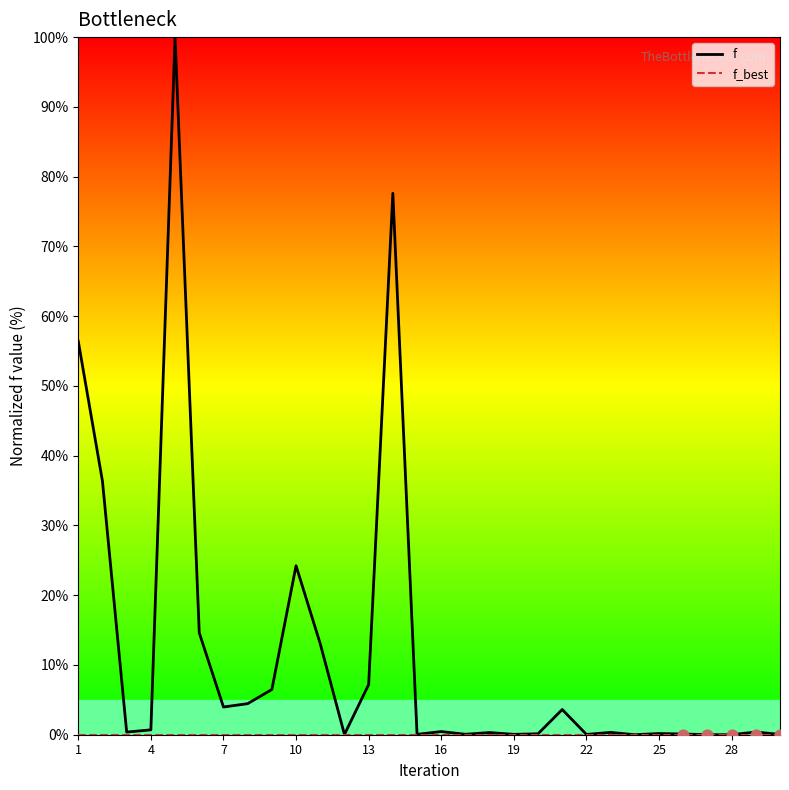

Which series has the largest total across all categories?

f